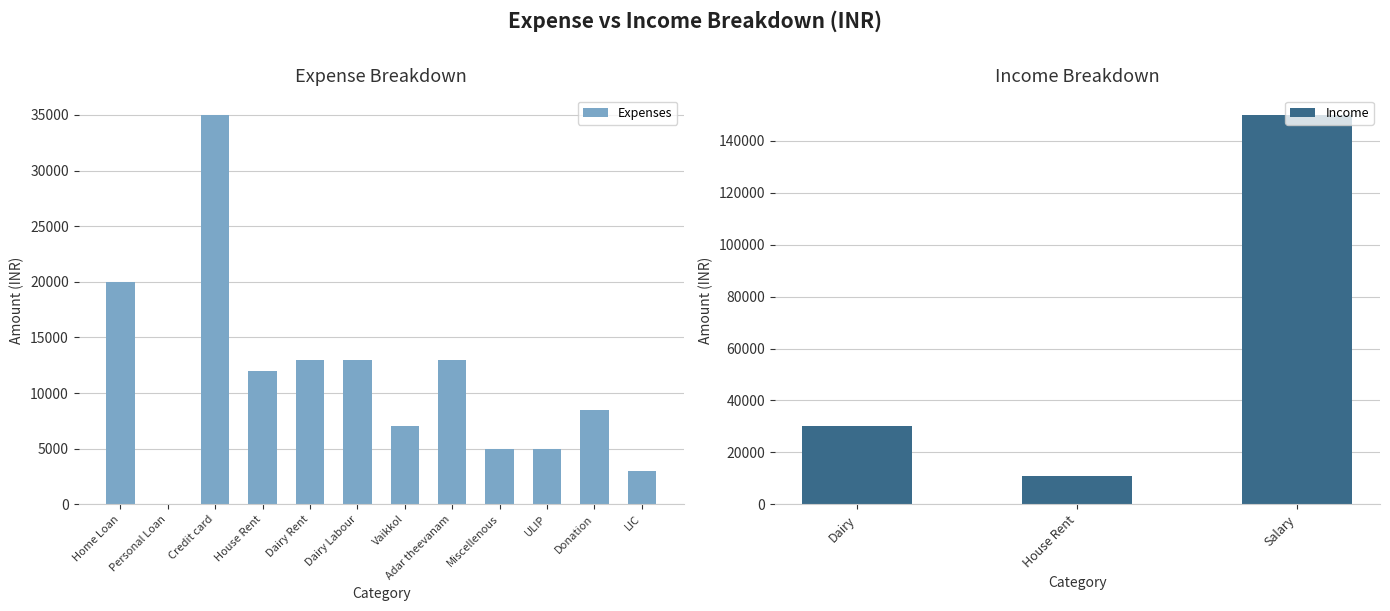

List the labels in order of value, smallest first.

Personal Loan, LIC, Miscellenous, ULIP, Vaikkol, Donation, House Rent, Dairy Rent, Dairy Labour, Adar theevanam, Home Loan, Credit card